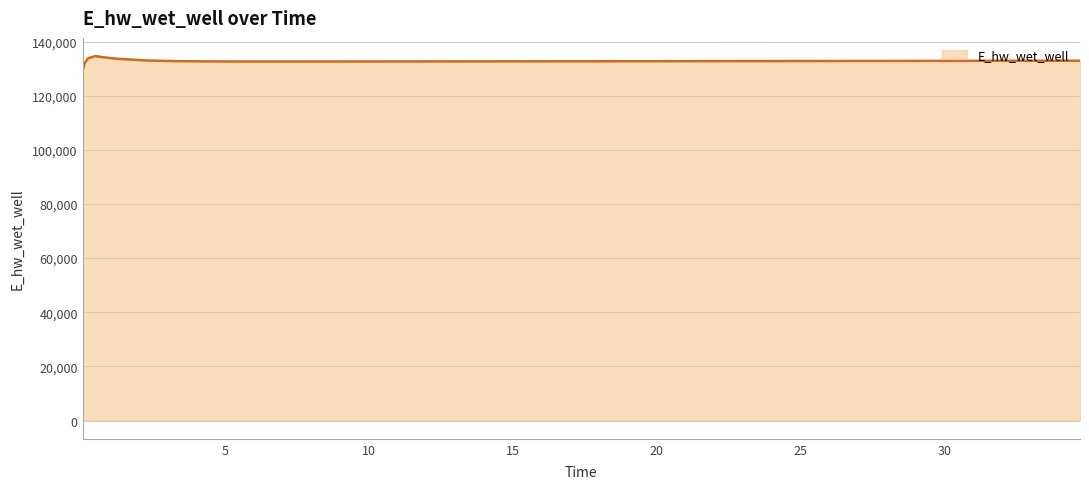

What is the smallest value displayed?

129064.8